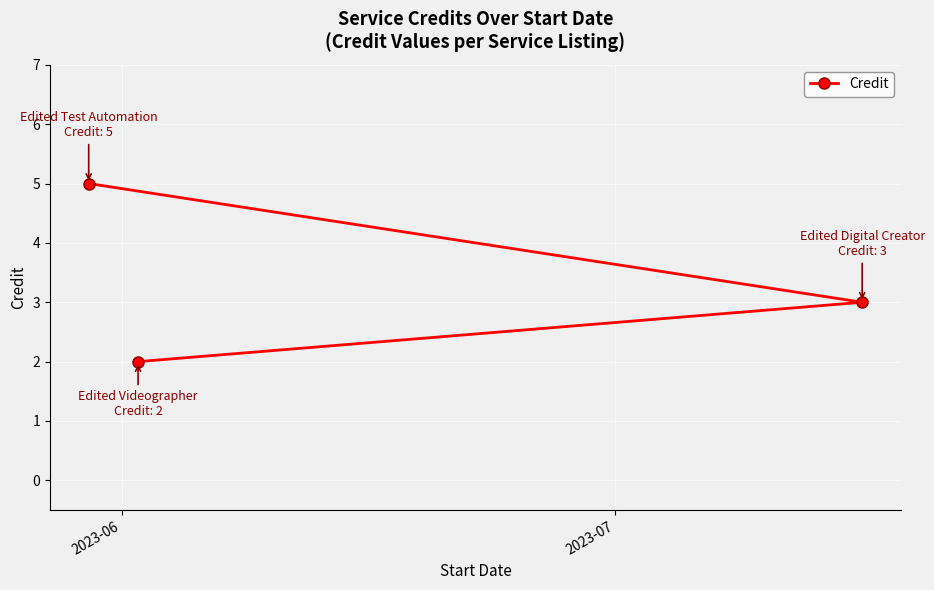

Reading right to left, extract all data points from this chart.

3	2	5